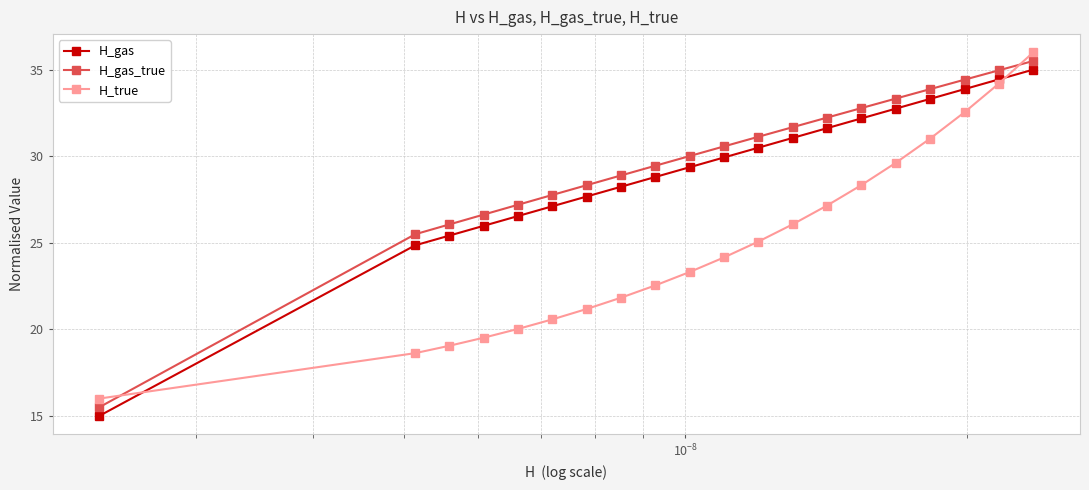

How many lines are shown in the chart?

3